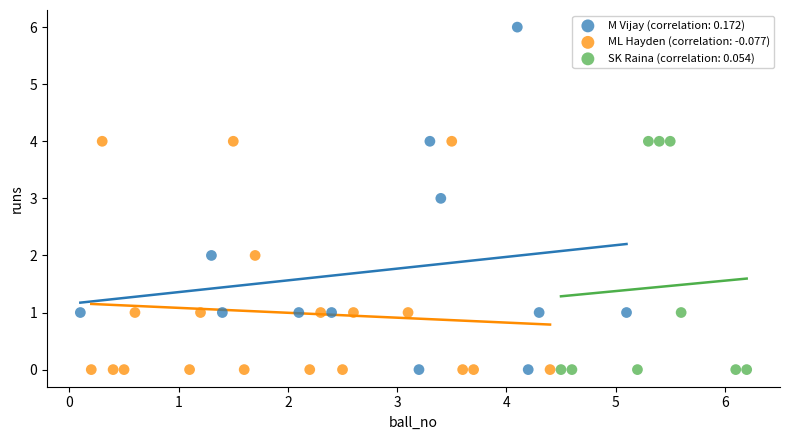

Which series reaches the maximum Y coordinate?

M Vijay (correlation: 0.172)